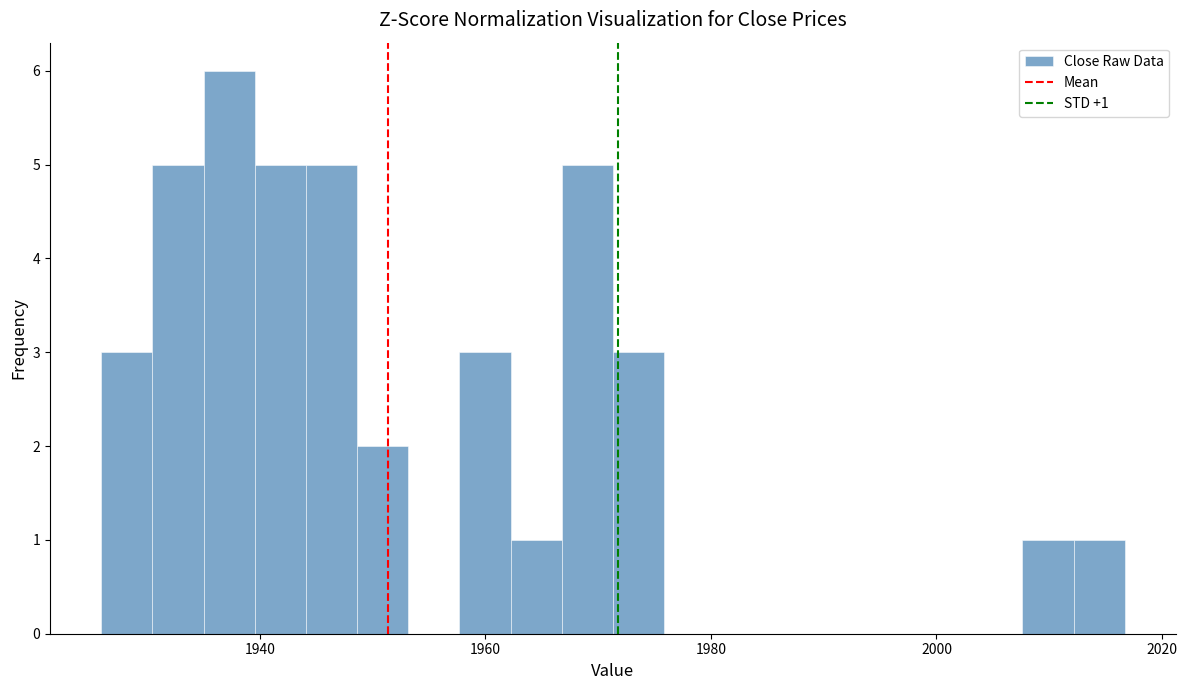

Read against the x-axis, roughly where is the centre of the tallest bar?

1938